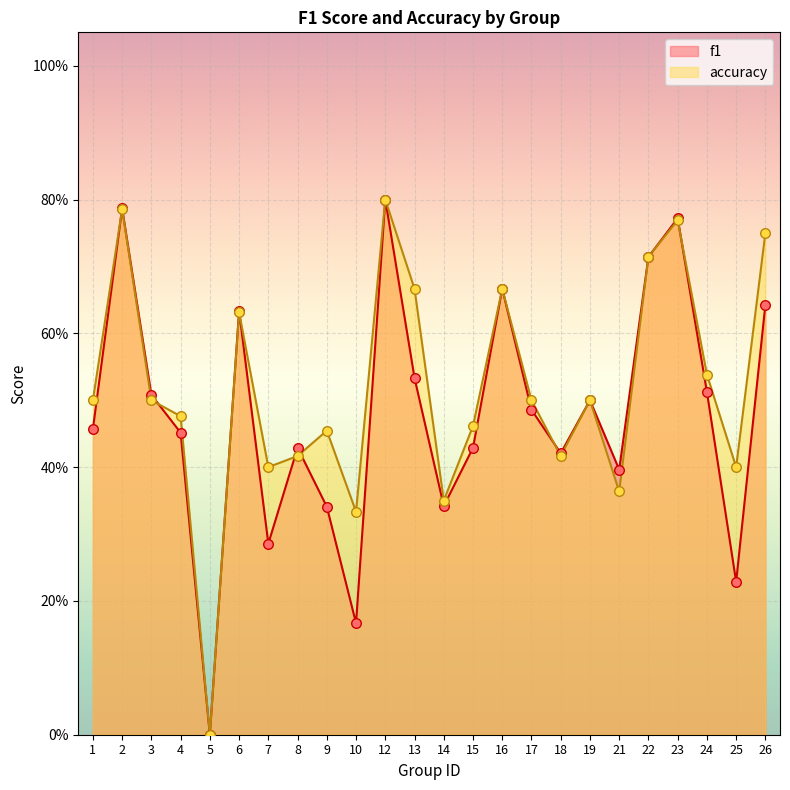

Which series has the largest total across all categories?

accuracy